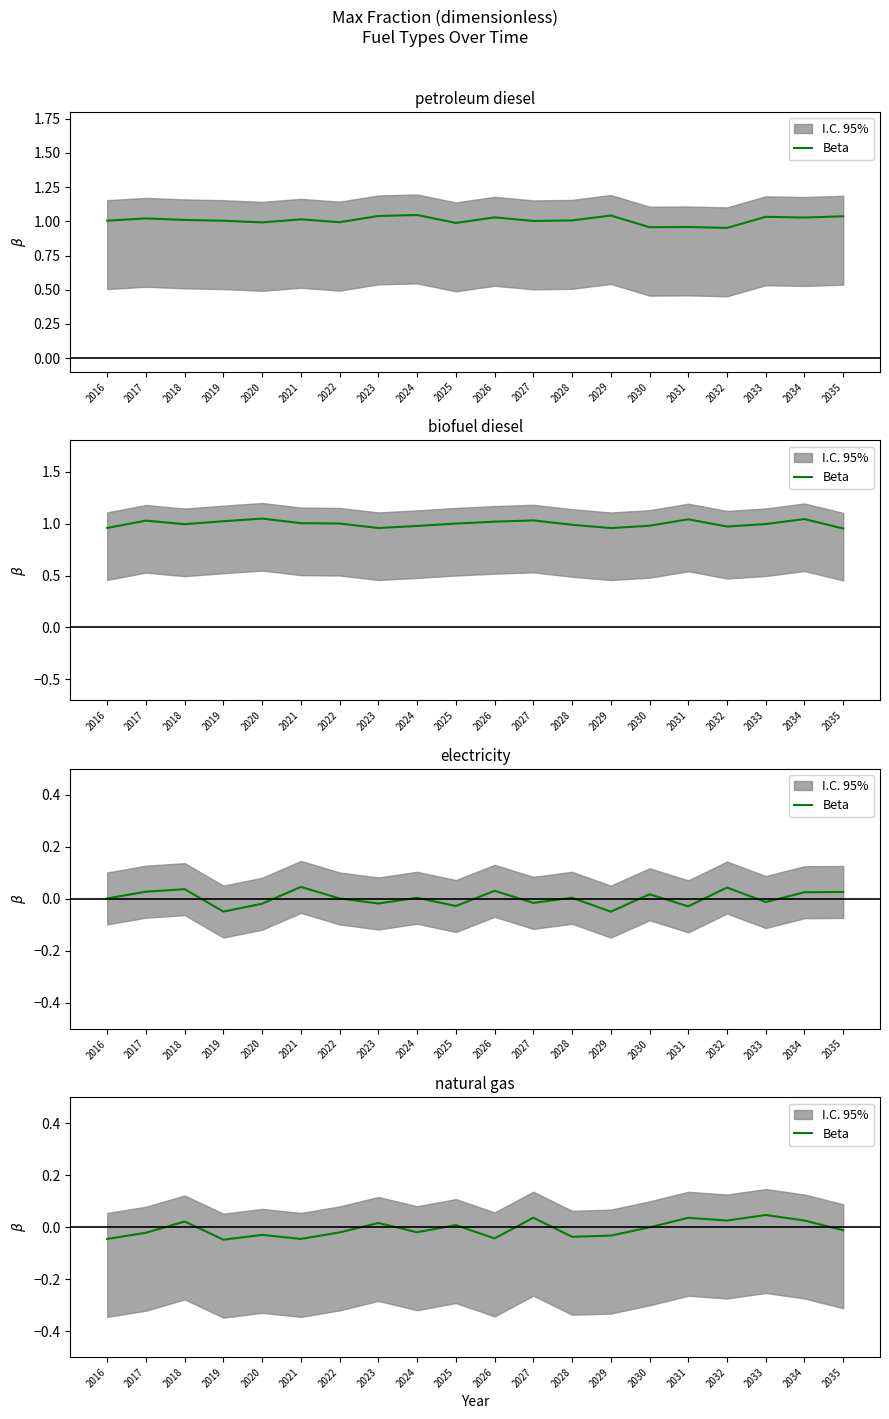

Which category has the lowest value across all series?

2019